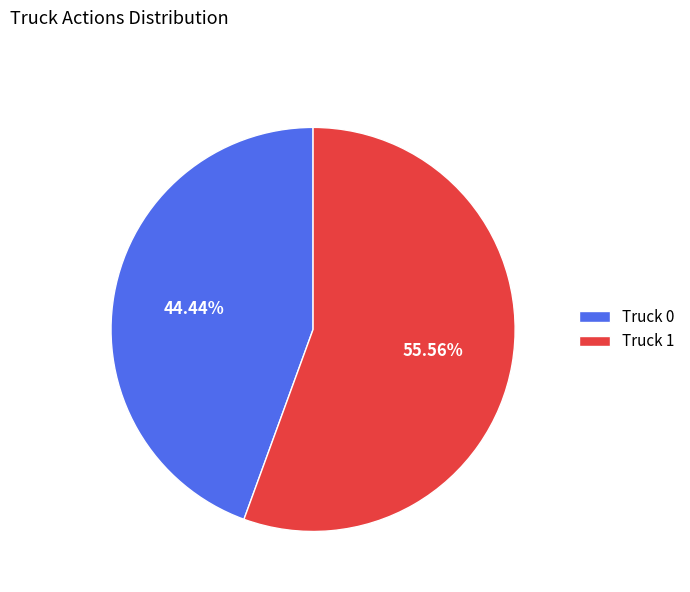

Combined, what portion of the pie is Truck 0 and Truck 1?

100.0%